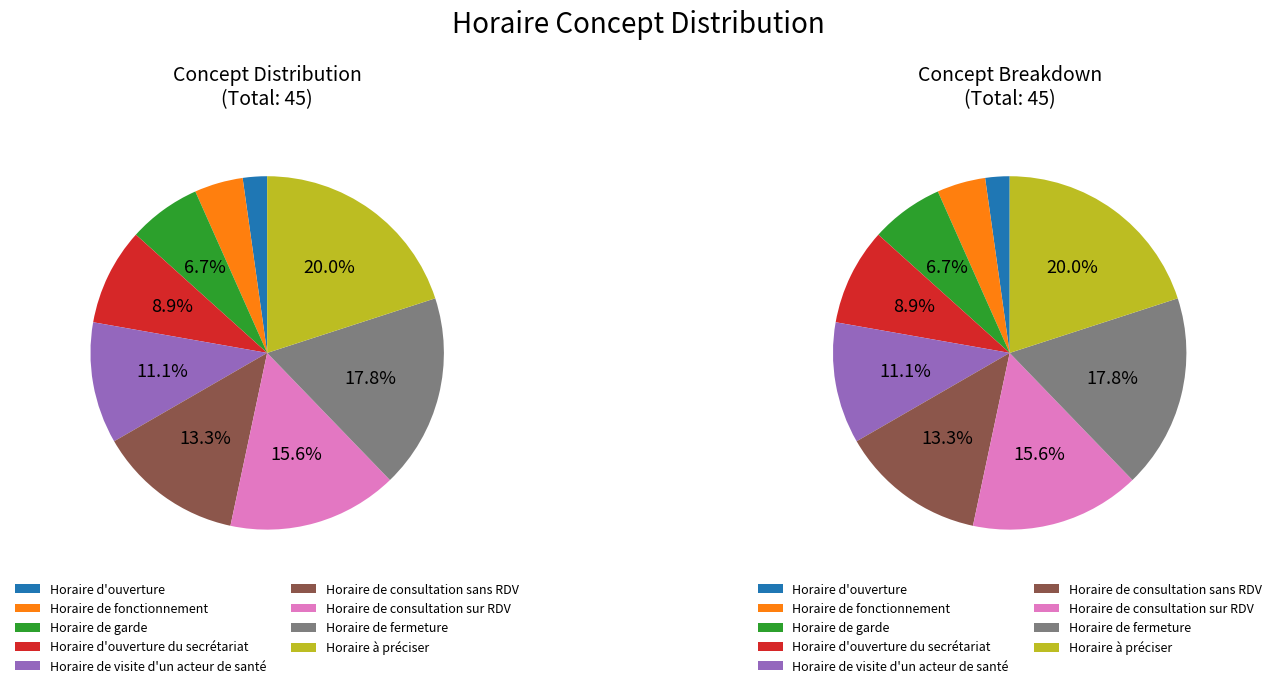

What portion of the pie excludes Horaire de consultation sur RDV?

84.4%